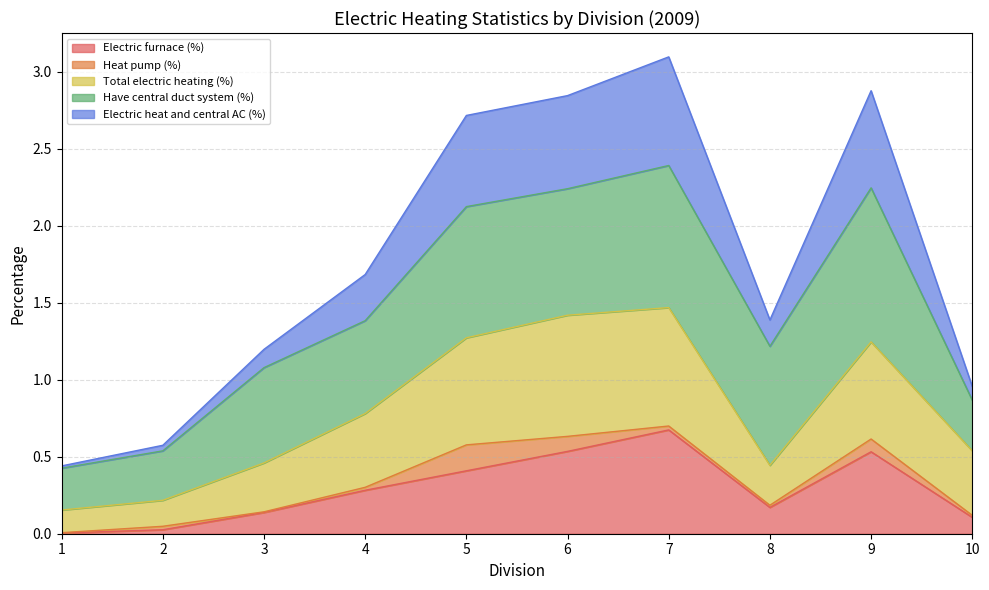

In Electric heat and central AC (%), how many points are higher than both neighbors (excluding endpoints)?

2